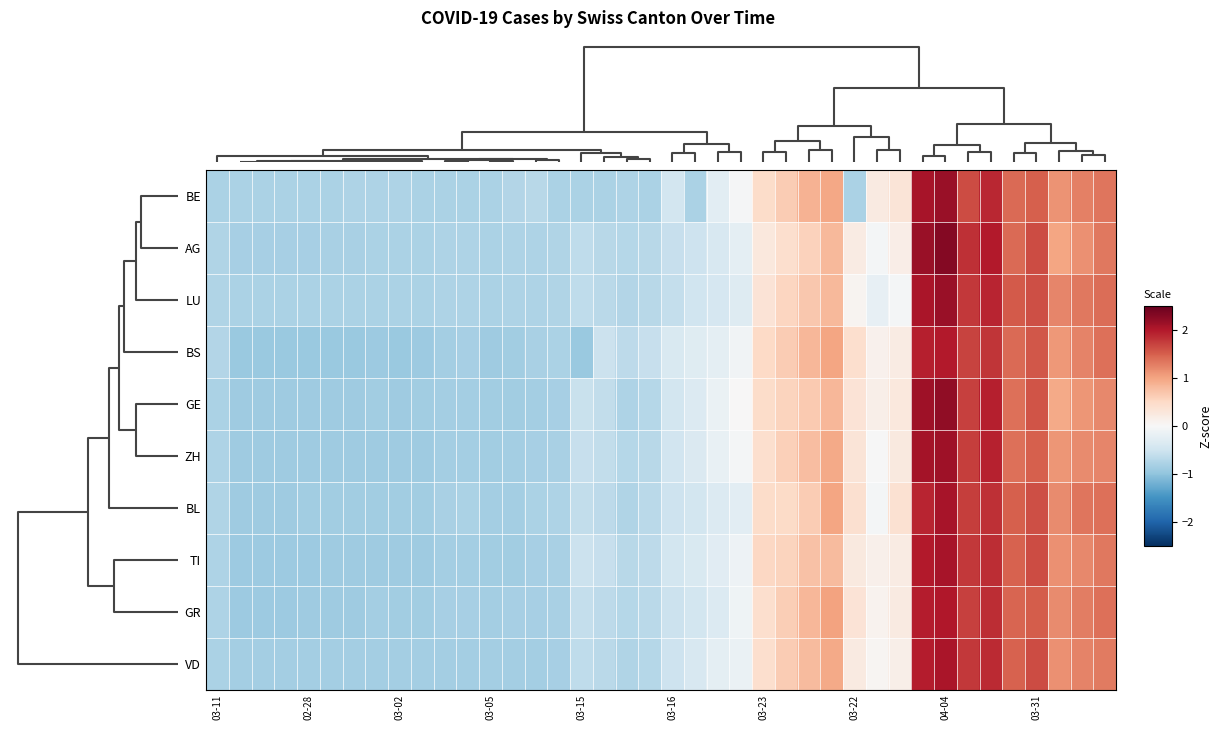

Rank the series by their maximum value, from highest to lowest.

AG, GE, LU, BE, ZH, TI, BL, VD, GR, BS